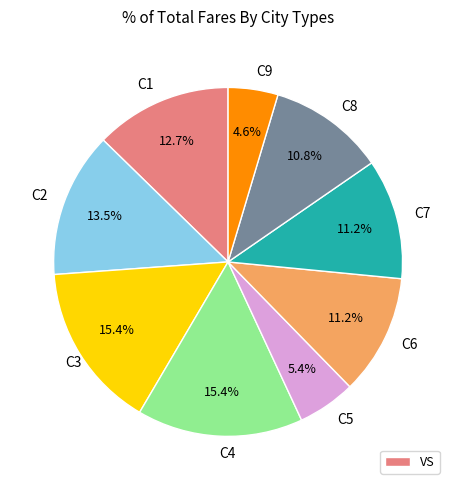

What is the ratio of the value at C2 to the value at C7?

1.2